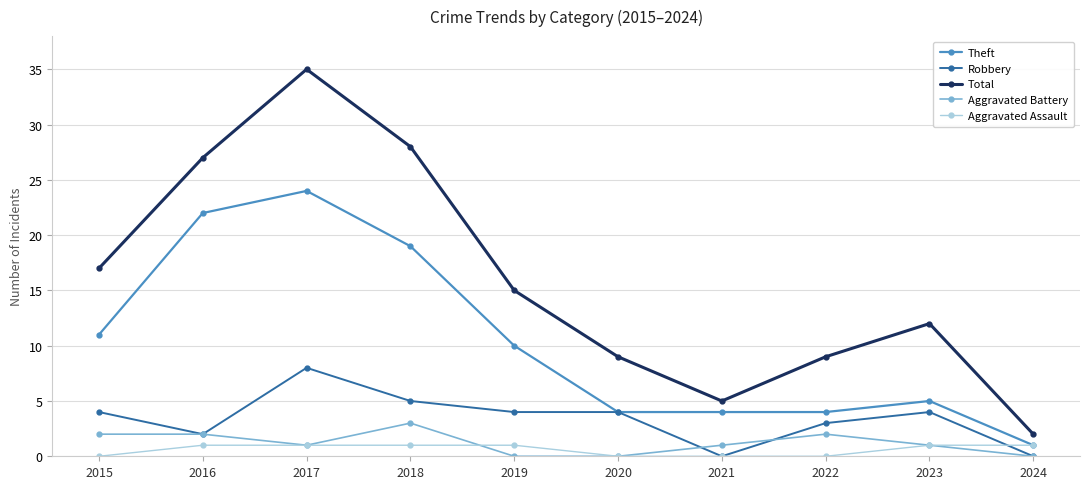

Is the value of Theft at 2021 greater than the value of Aggravated Assault at 2023?

Yes